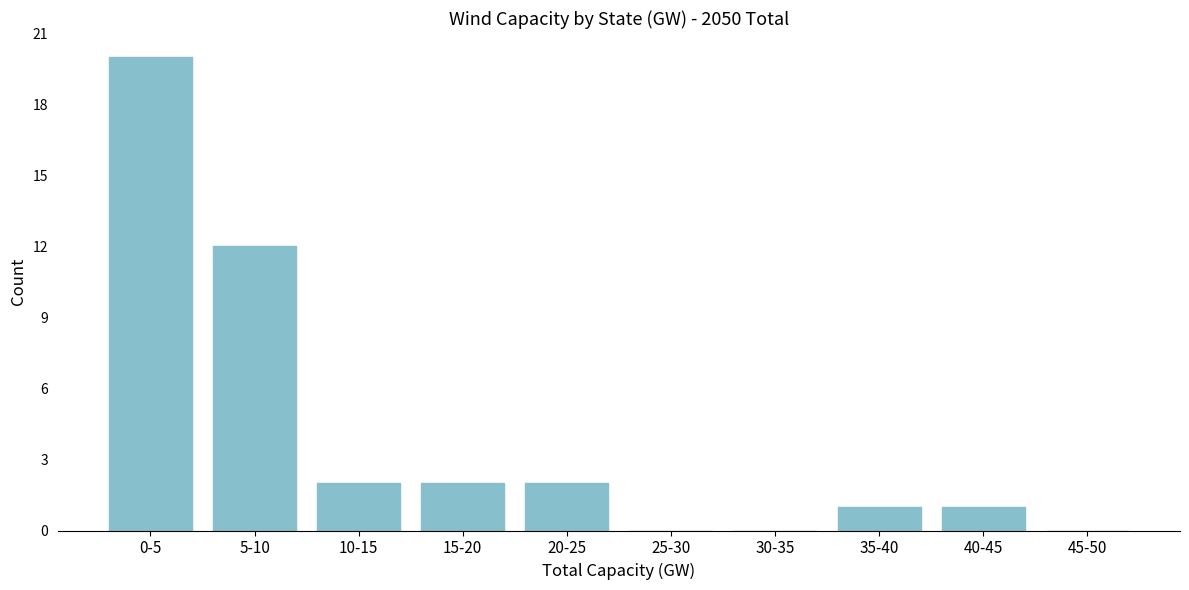

Reading right to left, what are all the values shown in this chart?

45-50=0	40-45=1	35-40=1	30-35=0	25-30=0	20-25=2	15-20=2	10-15=2	5-10=12	0-5=20